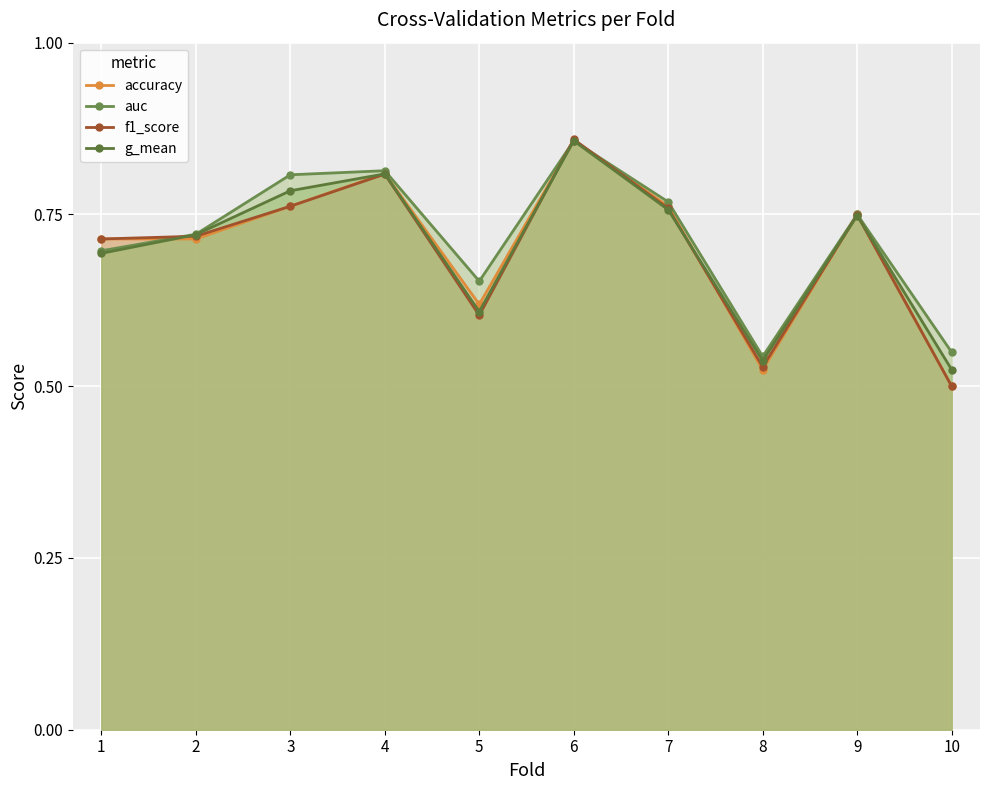

List the series in order of their peak value, lowest first.

accuracy, g_mean, auc, f1_score